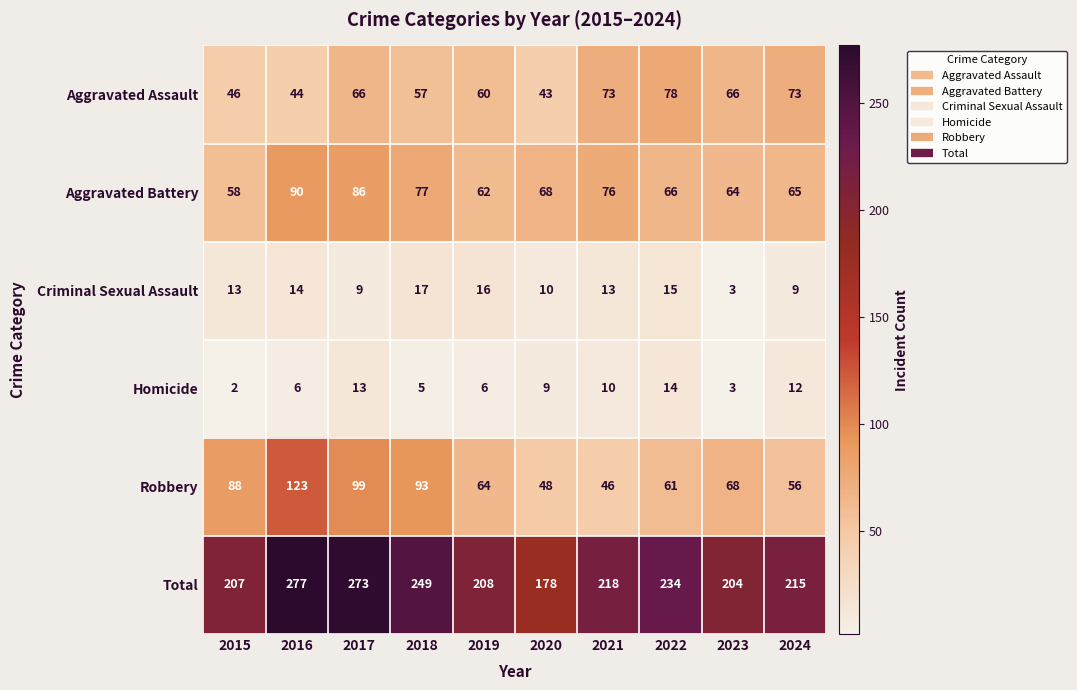

What is the difference between the second highest and second lowest values in the Robbery series?

51